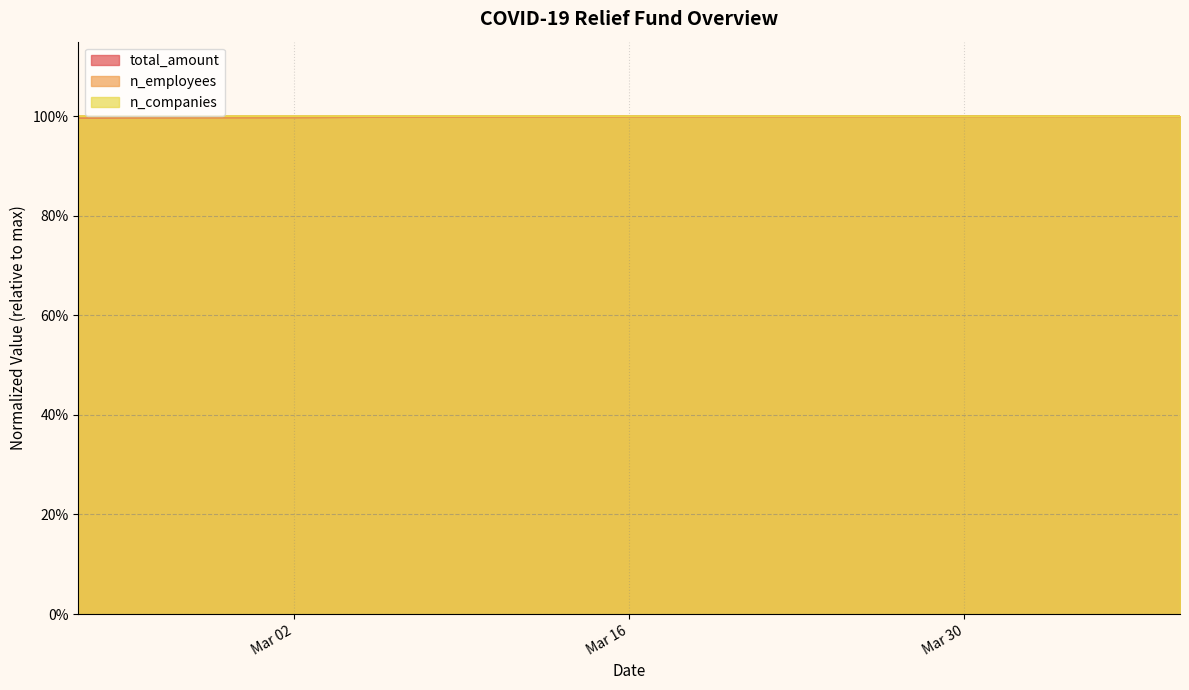

Reading left to right, extract all data points from this chart.

total_amount: 1.0	1.0	1.0	1.0	1.0	1.0	1.0	1.0	1.0	1.0	1.0	1.0	1.0	1.0	1.0	1.0	1.0	1.0	1.0	1.0	1.0	1.0	1.0	1.0	1.0	1.0	1.0	1.0	1.0	1.0	1.0	1.0	1.0	1.0	1.0	1.0	1.0	1.0	1.0	1.0
n_employees: 1.0	1.0	1.0	1.0	1.0	1.0	1.0	1.0	1.0	1.0	1.0	1.0	1.0	1.0	1.0	1.0	1.0	1.0	1.0	1.0	1.0	1.0	1.0	1.0	1.0	1.0	1.0	1.0	1.0	1.0	1.0	1.0	1.0	1.0	1.0	1.0	1.0	1.0	1.0	1.0
n_companies: 1.0	1.0	1.0	1.0	1.0	1.0	1.0	1.0	1.0	1.0	1.0	1.0	1.0	1.0	1.0	1.0	1.0	1.0	1.0	1.0	1.0	1.0	1.0	1.0	1.0	1.0	1.0	1.0	1.0	1.0	1.0	1.0	1.0	1.0	1.0	1.0	1.0	1.0	1.0	1.0